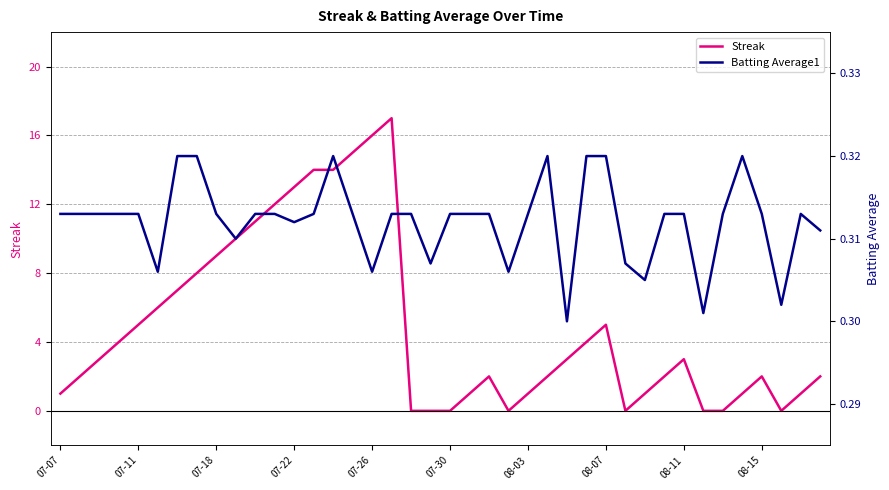

Is it true that Streak equals 9 at 07-18?

True